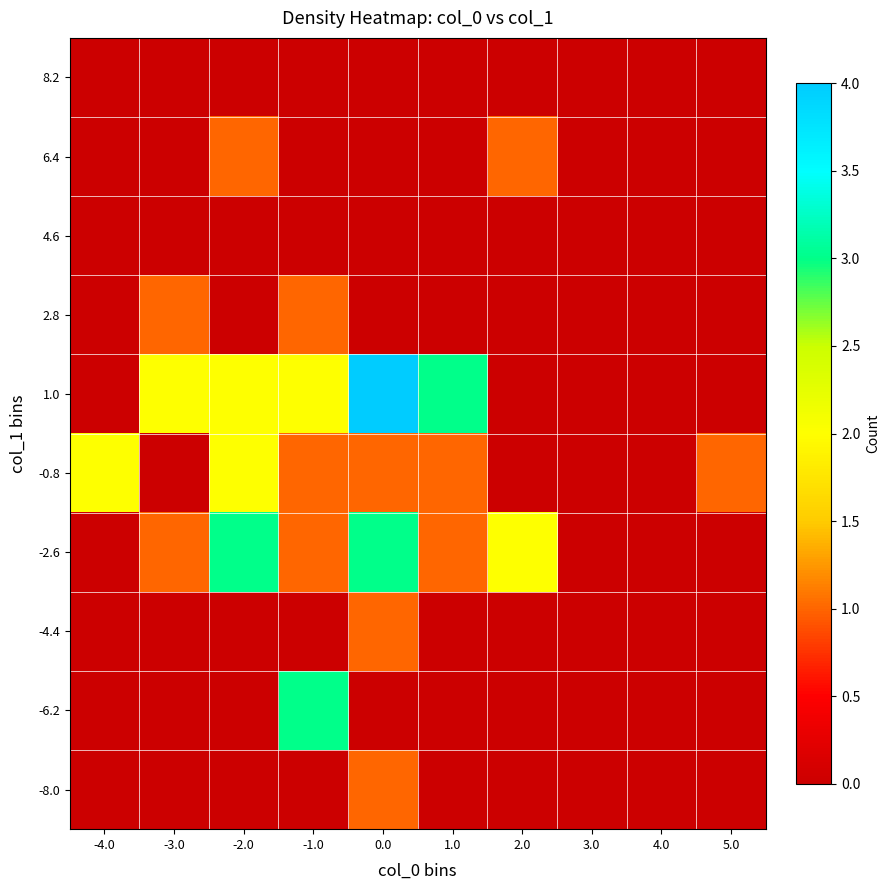

Reading left to right, extract all data points from this chart.

-8.0: -4.0=0	-3.0=0	-2.0=0	-1.0=0	0.0=1	1.0=0	2.0=0	3.0=0	4.0=0	5.0=0
-6.2: -4.0=0	-3.0=0	-2.0=0	-1.0=3	0.0=0	1.0=0	2.0=0	3.0=0	4.0=0	5.0=0
-4.4: -4.0=0	-3.0=0	-2.0=0	-1.0=0	0.0=1	1.0=0	2.0=0	3.0=0	4.0=0	5.0=0
-2.6: -4.0=0	-3.0=1	-2.0=3	-1.0=1	0.0=3	1.0=1	2.0=2	3.0=0	4.0=0	5.0=0
-0.8: -4.0=2	-3.0=0	-2.0=2	-1.0=1	0.0=1	1.0=1	2.0=0	3.0=0	4.0=0	5.0=1
1.0: -4.0=0	-3.0=2	-2.0=2	-1.0=2	0.0=4	1.0=3	2.0=0	3.0=0	4.0=0	5.0=0
2.8: -4.0=0	-3.0=1	-2.0=0	-1.0=1	0.0=0	1.0=0	2.0=0	3.0=0	4.0=0	5.0=0
4.6: -4.0=0	-3.0=0	-2.0=0	-1.0=0	0.0=0	1.0=0	2.0=0	3.0=0	4.0=0	5.0=0
6.4: -4.0=0	-3.0=0	-2.0=1	-1.0=0	0.0=0	1.0=0	2.0=1	3.0=0	4.0=0	5.0=0
8.2: -4.0=0	-3.0=0	-2.0=0	-1.0=0	0.0=0	1.0=0	2.0=0	3.0=0	4.0=0	5.0=0